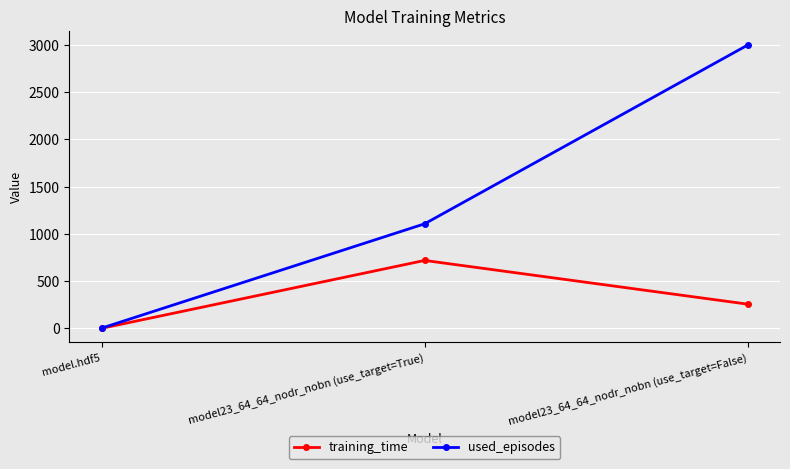

The training_time series shows 256 at model23_64_64_nodr_nobn (use_target=False). True or false?

True